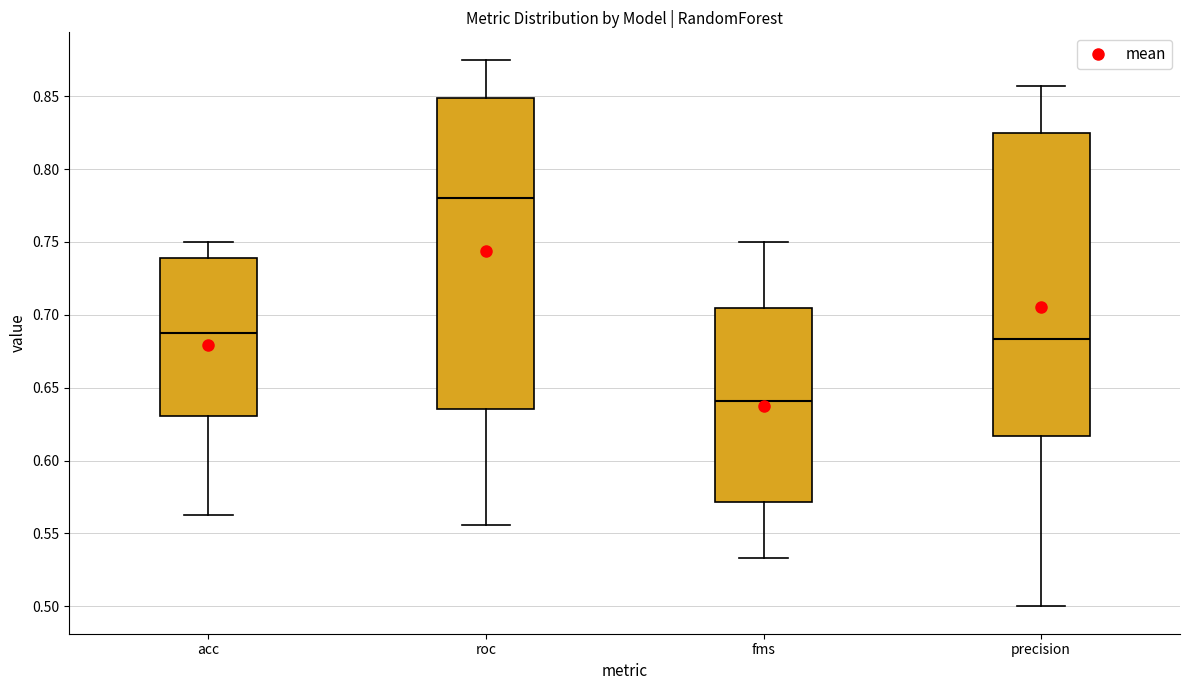

Reading left to right, read every box against the y-axis: the position of its median line, the range the box covers, and the ends of its whiskers. The values are not printed on the chart, so give them approximately, as read against the axis.

acc: median 0.690, box 0.630 to 0.740, whiskers 0.565 to 0.750
roc: median 0.780, box 0.635 to 0.850, whiskers 0.555 to 0.875
fms: median 0.640, box 0.570 to 0.705, whiskers 0.535 to 0.750
precision: median 0.685, box 0.615 to 0.825, whiskers 0.500 to 0.855